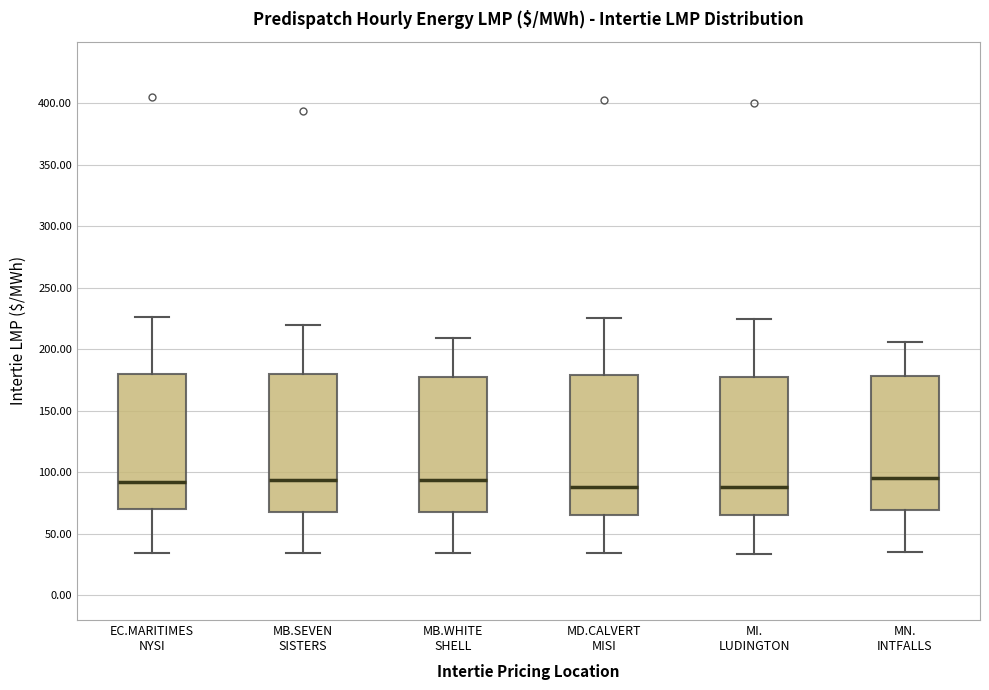

Reading left to right, read every box against the y-axis: the position of its median line, the range the box covers, and the ends of its whiskers. The values are not printed on the chart, so give them approximately, as read against the axis.

EC.MARITIMES NYSI: median 90, box 70 to 180, whiskers 35 to 225
MB.SEVEN SISTERS: median 95, box 65 to 180, whiskers 35 to 220
MB.WHITE SHELL: median 95, box 65 to 175, whiskers 35 to 210
MD.CALVERT MISI: median 90, box 65 to 180, whiskers 35 to 225
MI. LUDINGTON: median 90, box 65 to 180, whiskers 35 to 225
MN. INTFALLS: median 95, box 70 to 180, whiskers 35 to 205